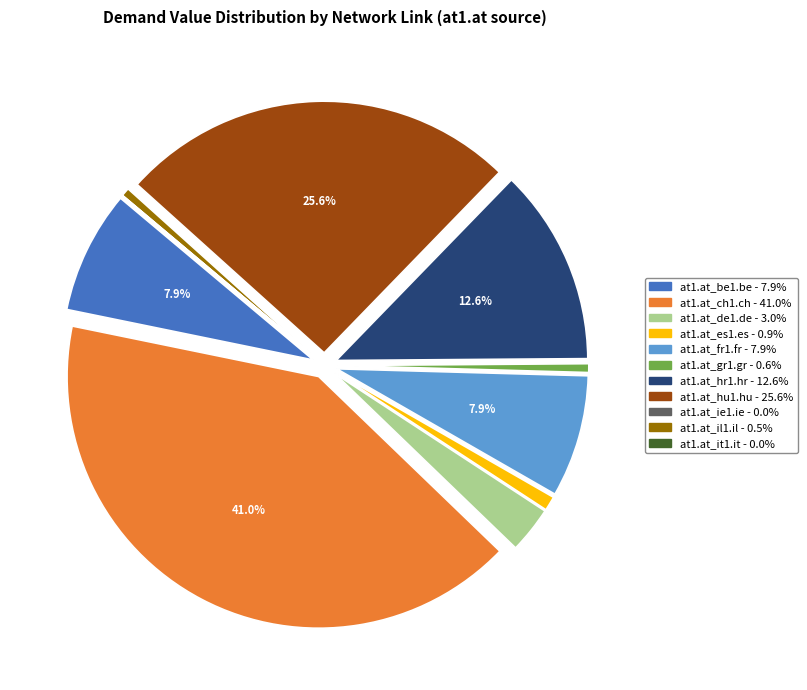

Which category has the biggest portion of the pie?

at1.at_ch1.ch